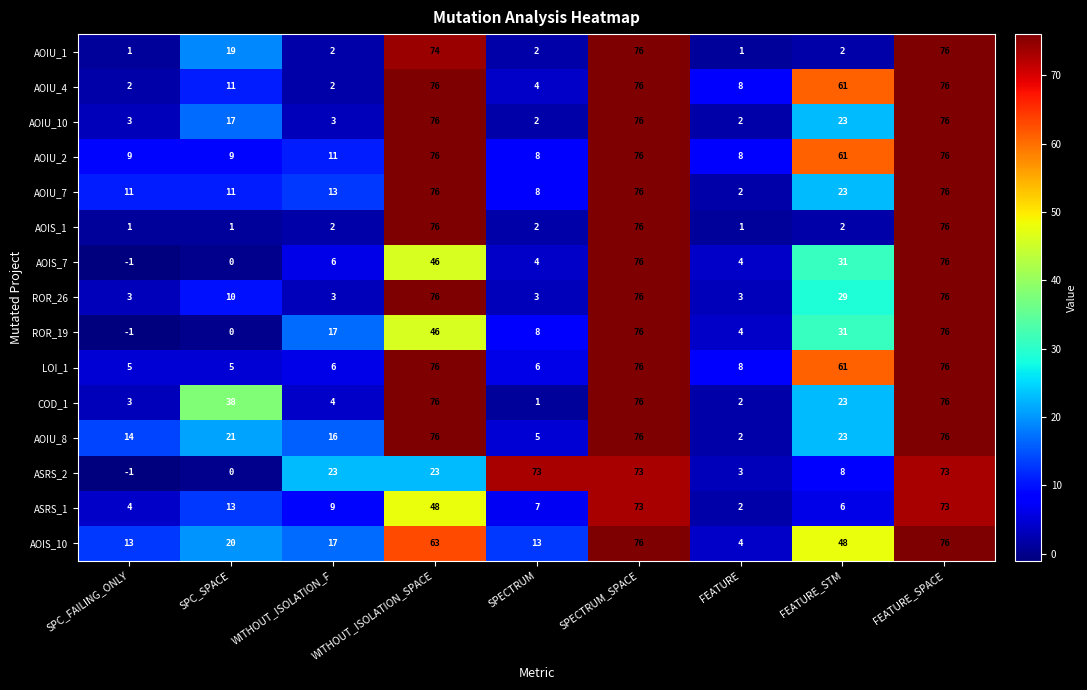

What is the greatest value displayed?

76